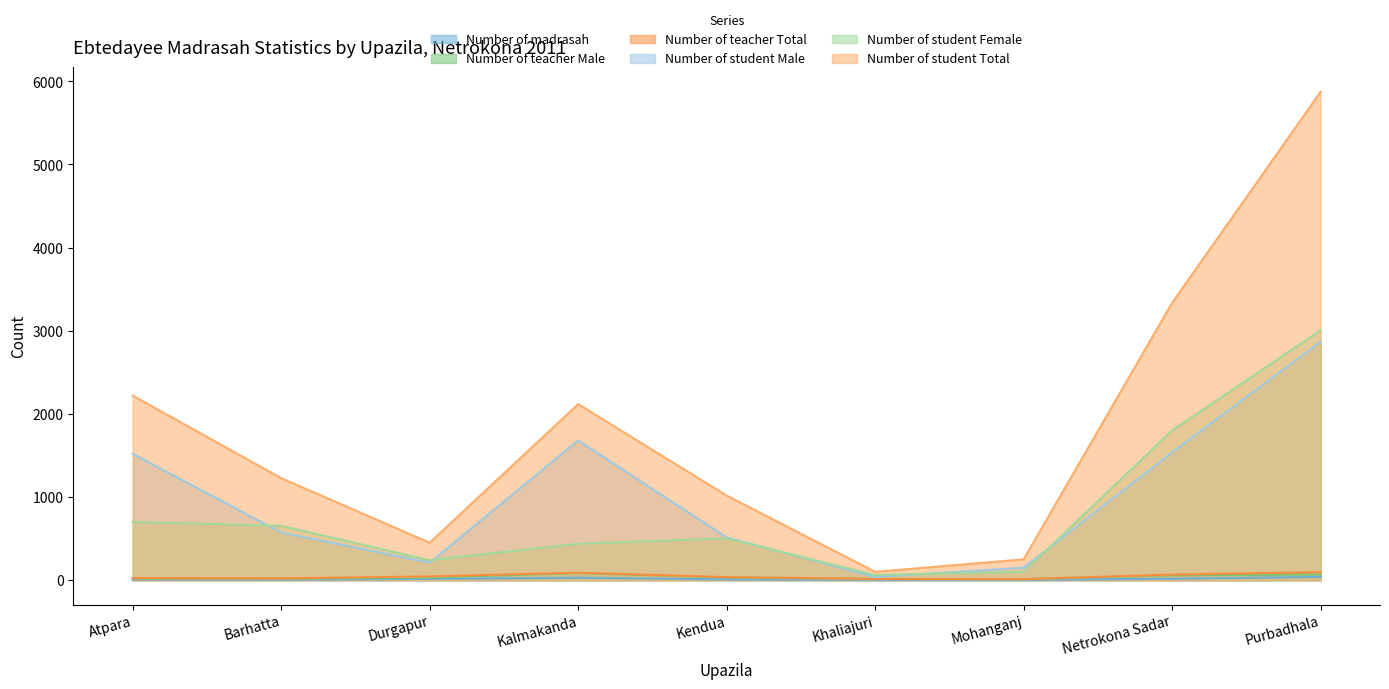

At which label does Number of student Female reach its minimum?

Khaliajuri